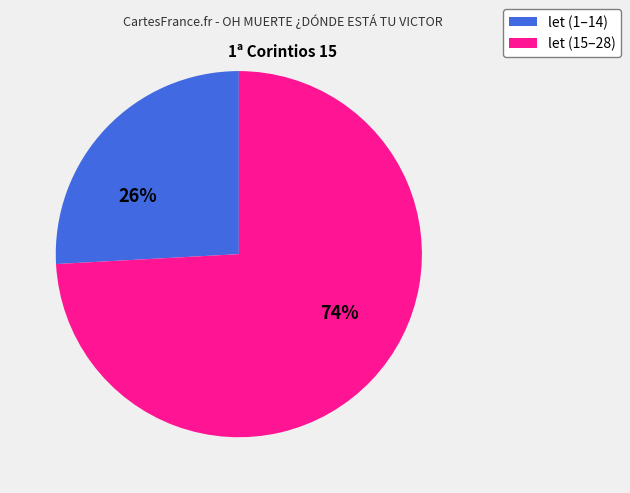

To the nearest percent, what is the average slice percentage?

50%